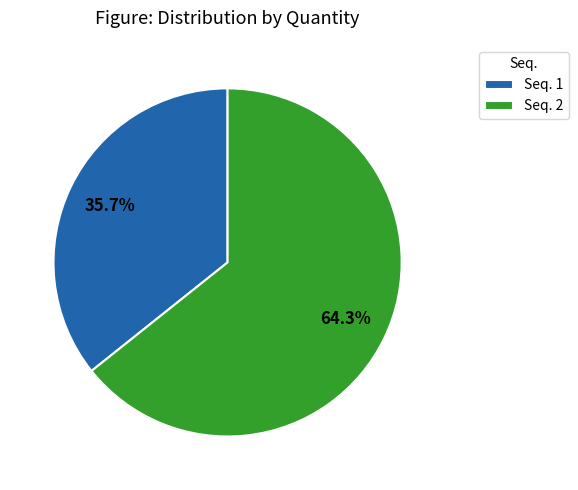

Combined, what portion of the pie is Seq. 2 and Seq. 1?

100.0%